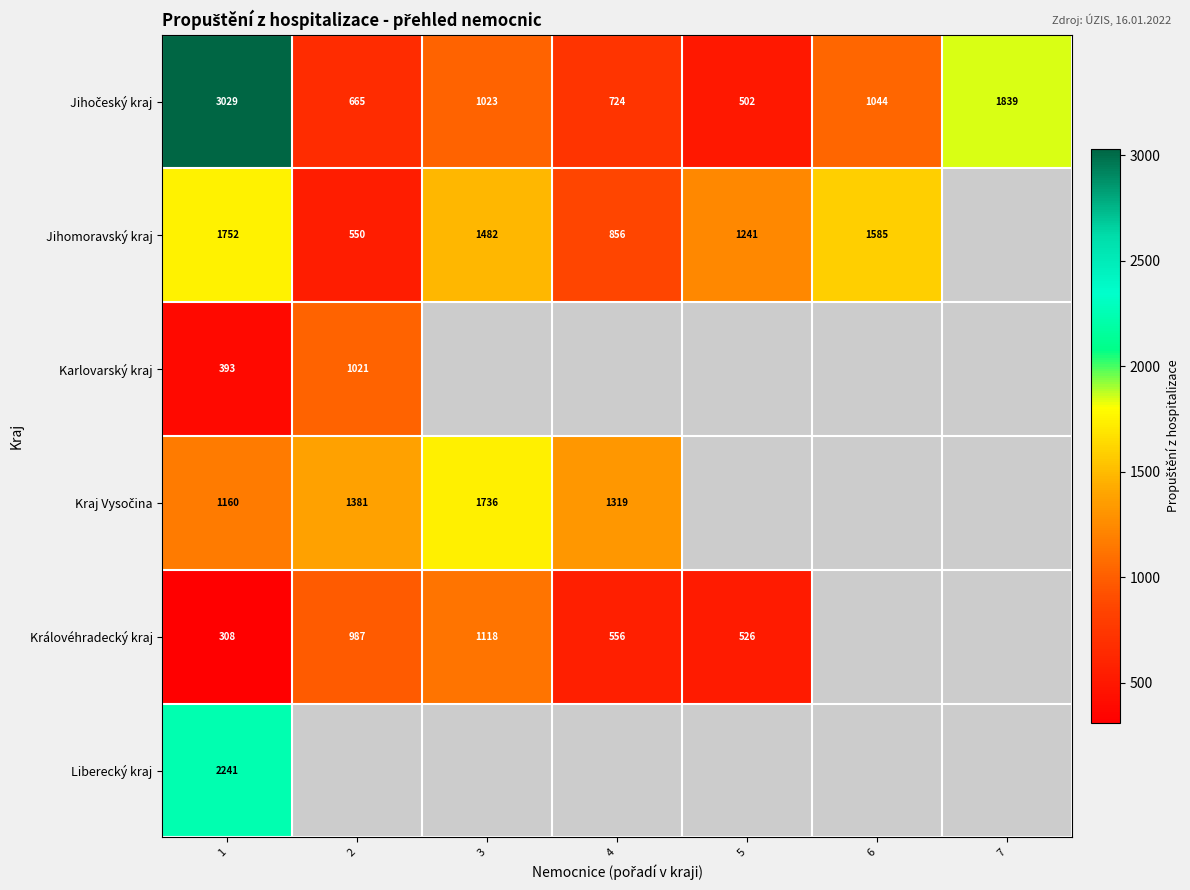

True or false: Jihomoravský kraj has a value of 287 at 4.

False